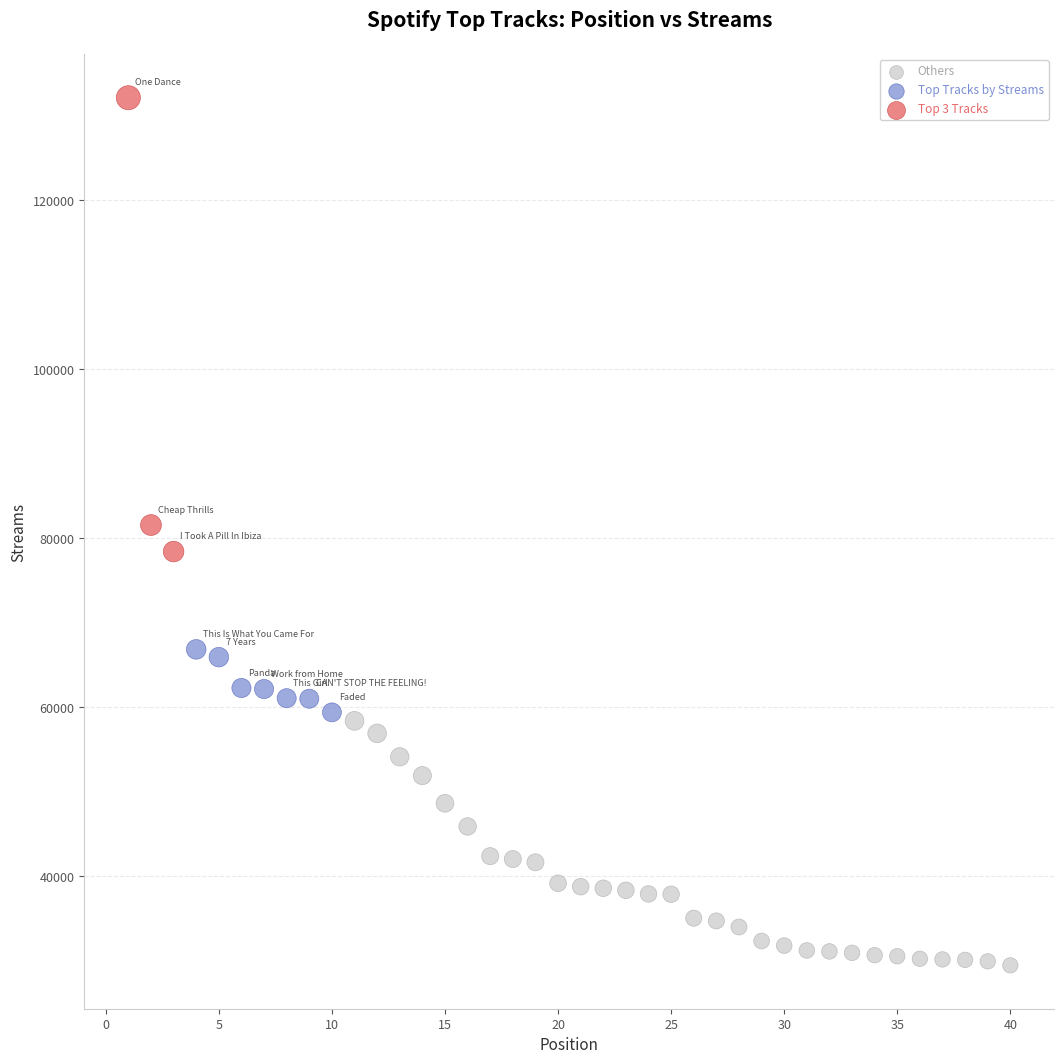

What are all the series names shown in the legend?

Others, Top Tracks by Streams, Top 3 Tracks